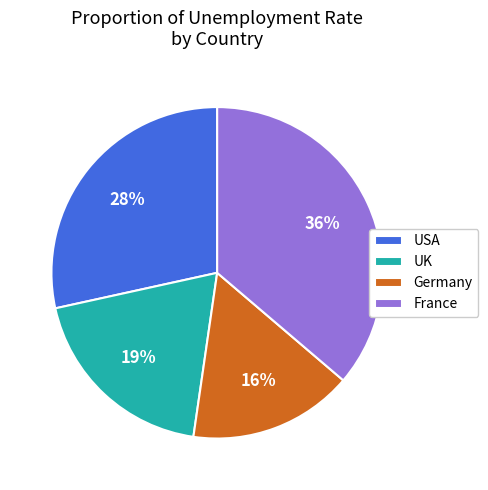

Rank the categories by value from lowest to highest.

Germany, UK, USA, France